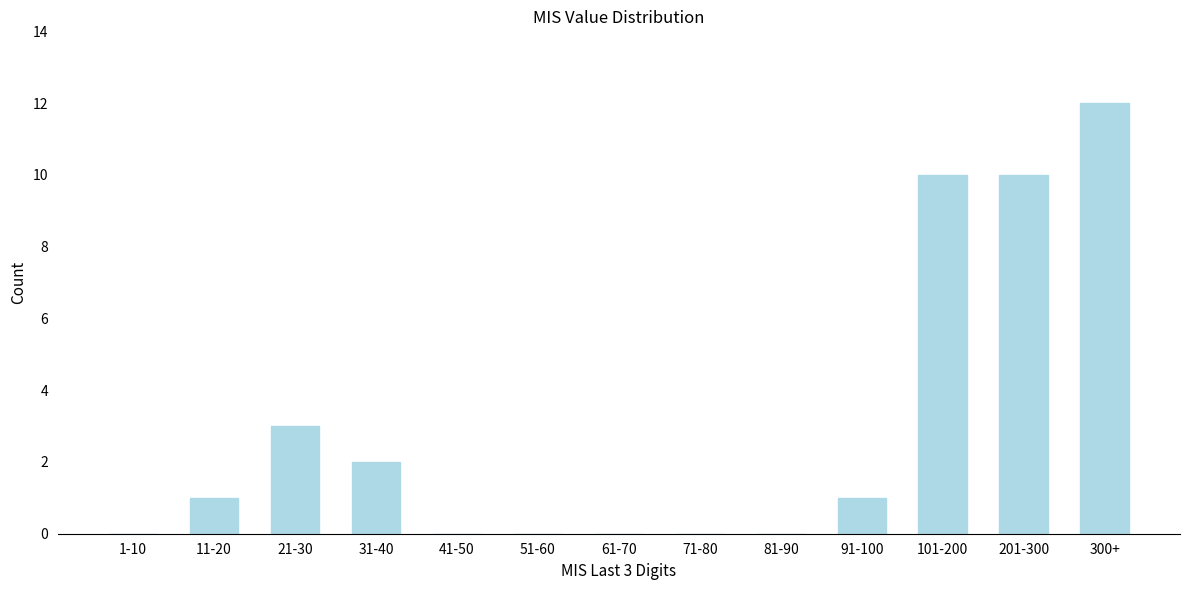

Reading left to right, transcribe all the data shown in this chart.

1-10=0	11-20=1	21-30=3	31-40=2	41-50=0	51-60=0	61-70=0	71-80=0	81-90=0	91-100=1	101-200=10	201-300=10	300+=12